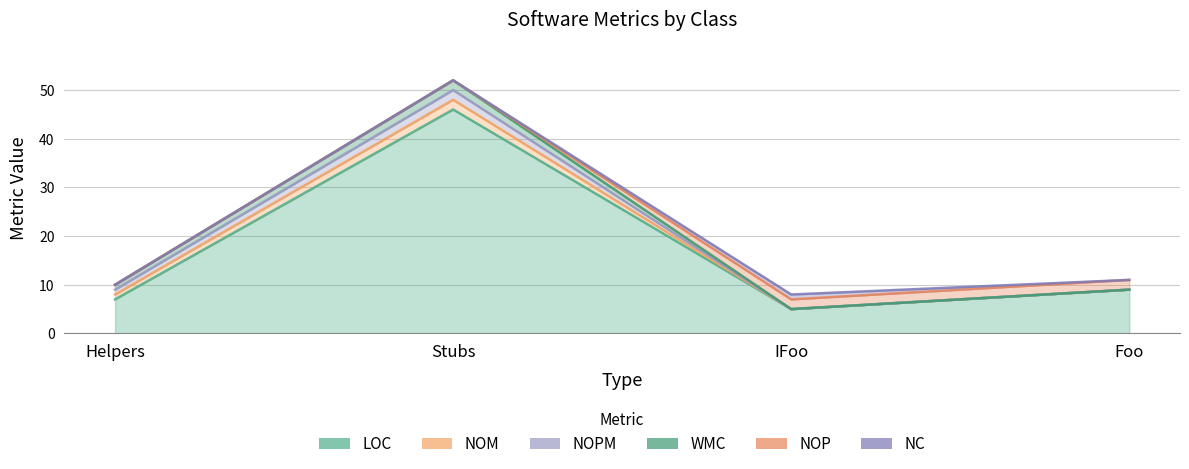

True or false: LOC has more than 0 points higher than both neighbors.

True